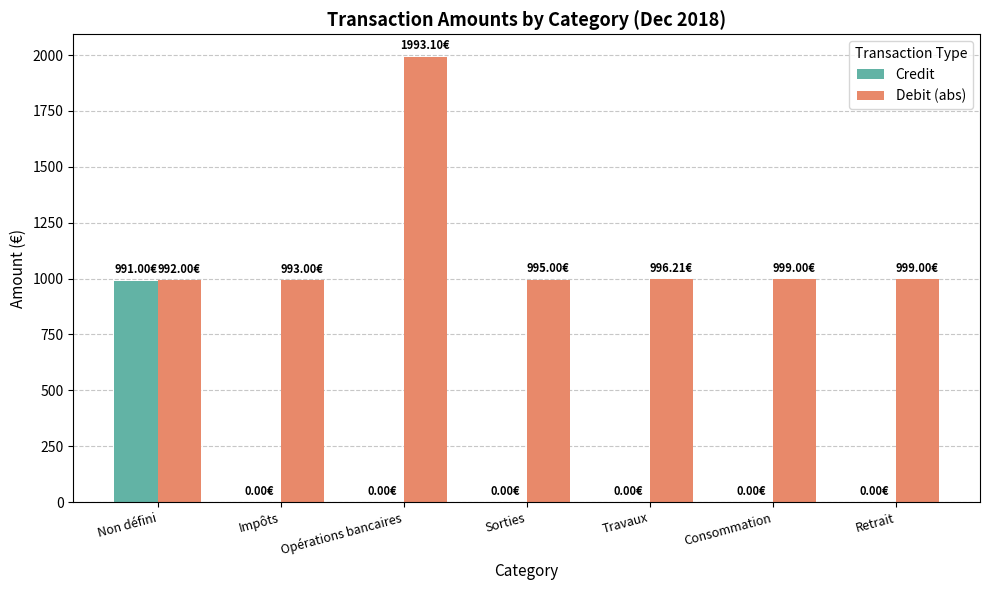

Which category has the highest value in the Credit series?

Non défini